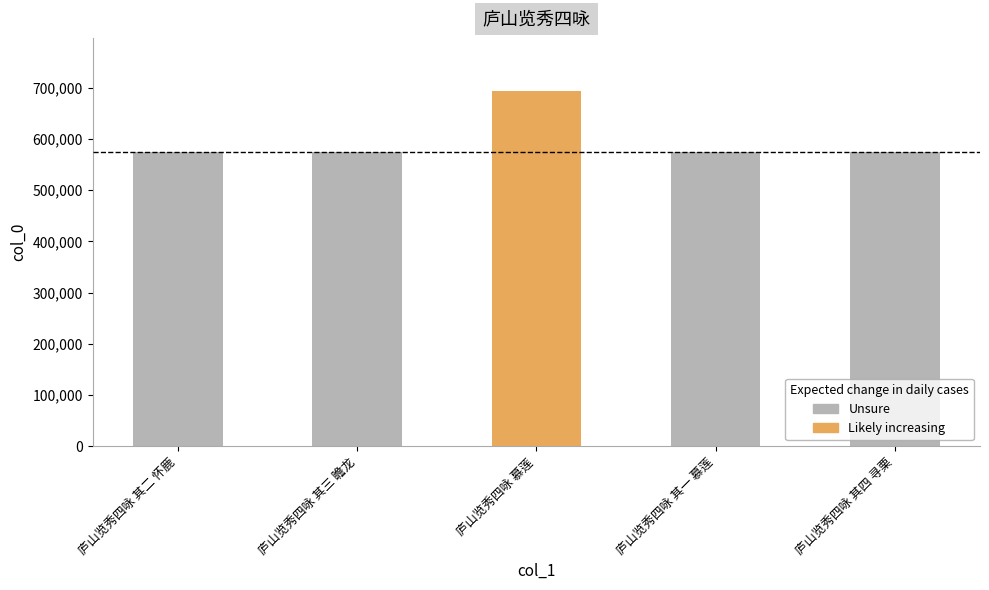

What is the label of the 5th bar from the left?

庐山览秀四咏 其四 寻栗